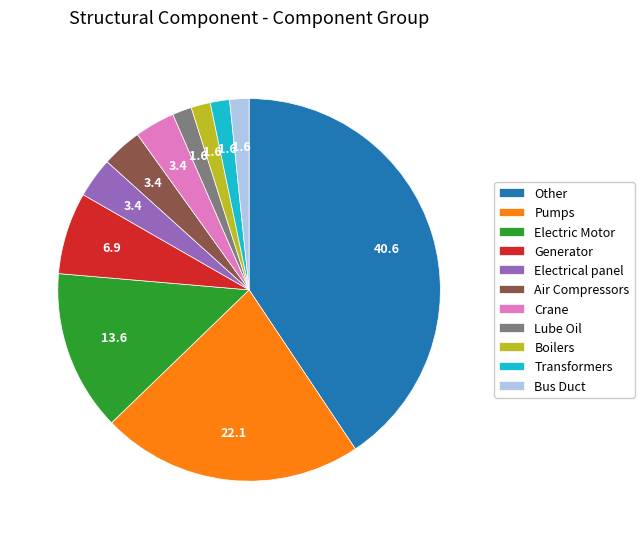

The Bus Duct slice represents 9% of the pie. True or false?

False